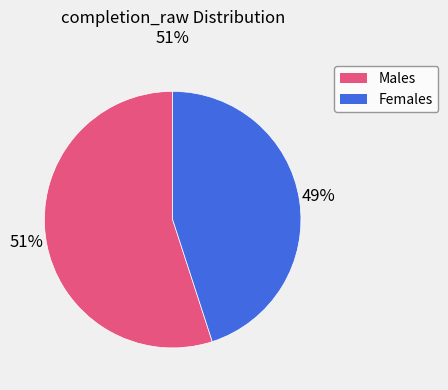

How many slices are in this pie chart?

2